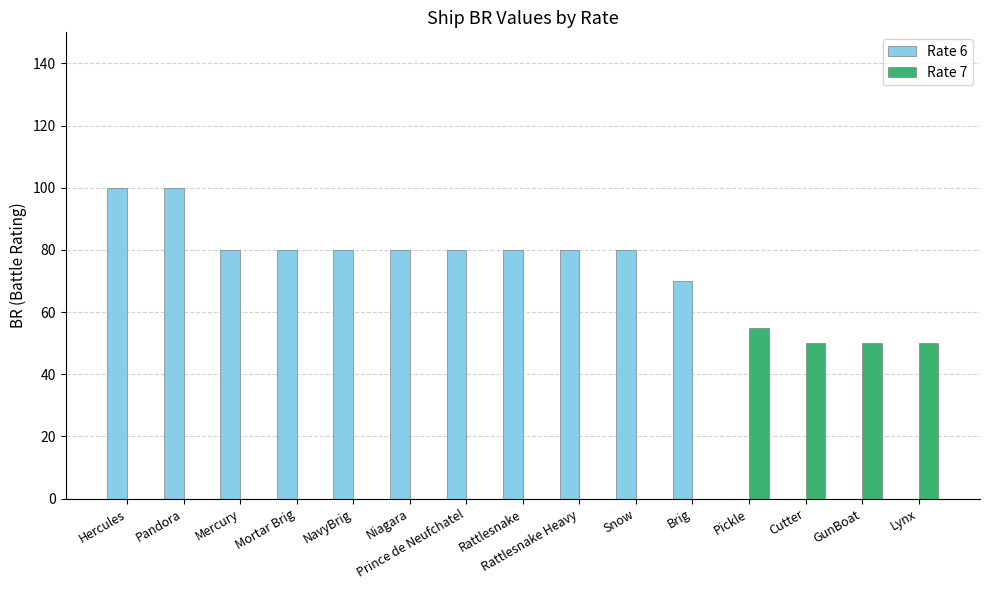

Read the Rate 6 value at NavyBrig, to the nearest 5.

80